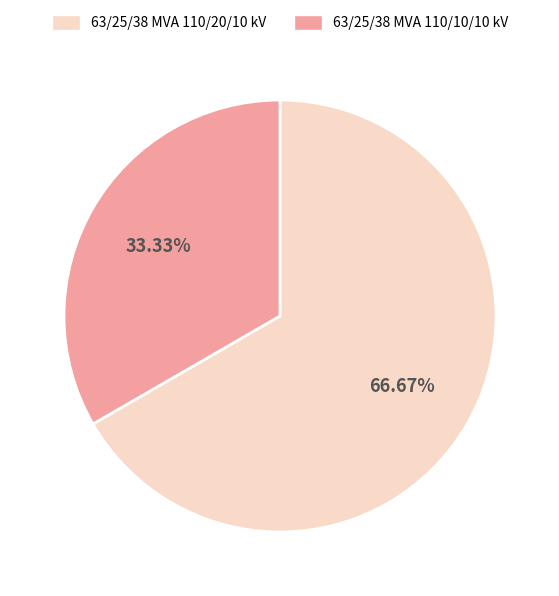

Between 63/25/38 MVA 110/20/10 kV and 63/25/38 MVA 110/10/10 kV, which is larger?

63/25/38 MVA 110/20/10 kV